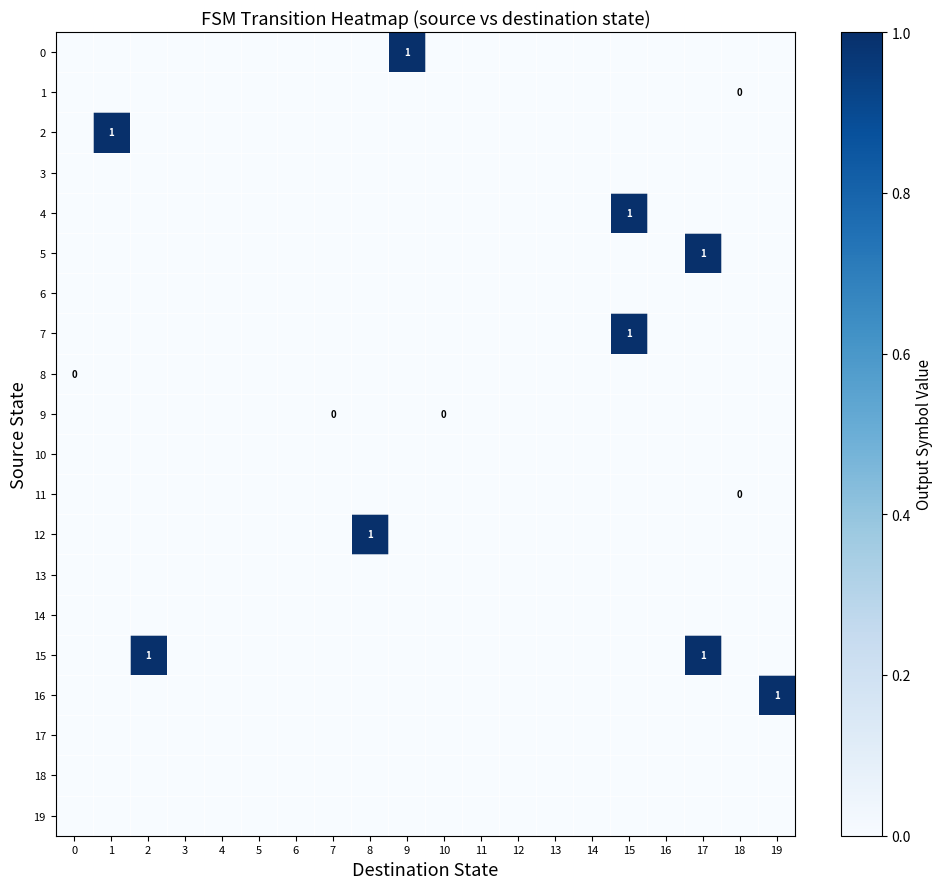

Is it true that 19 equals 0 at 1?

True